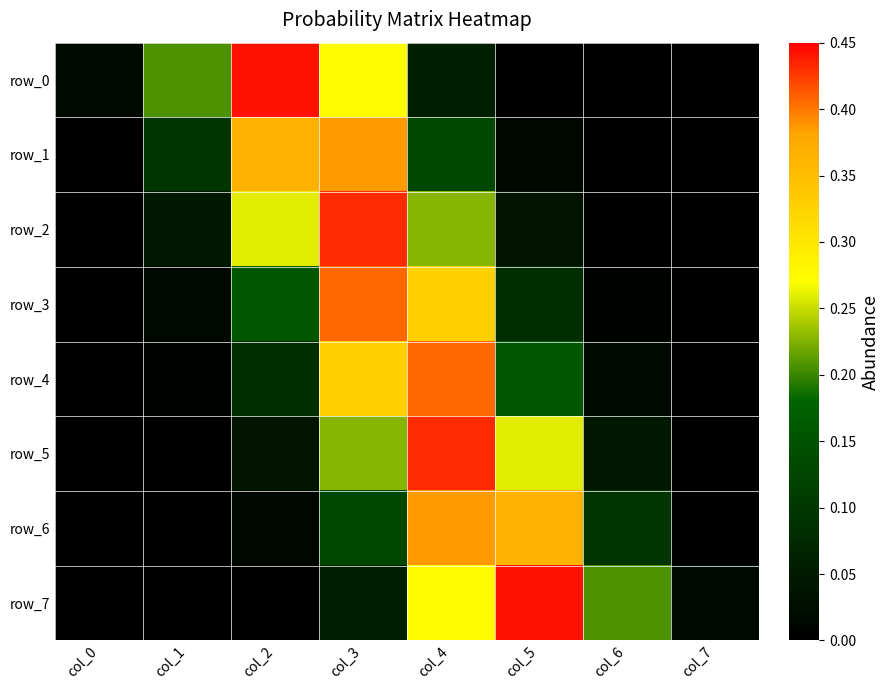

At which label does row_7 reach its minimum?

col_0